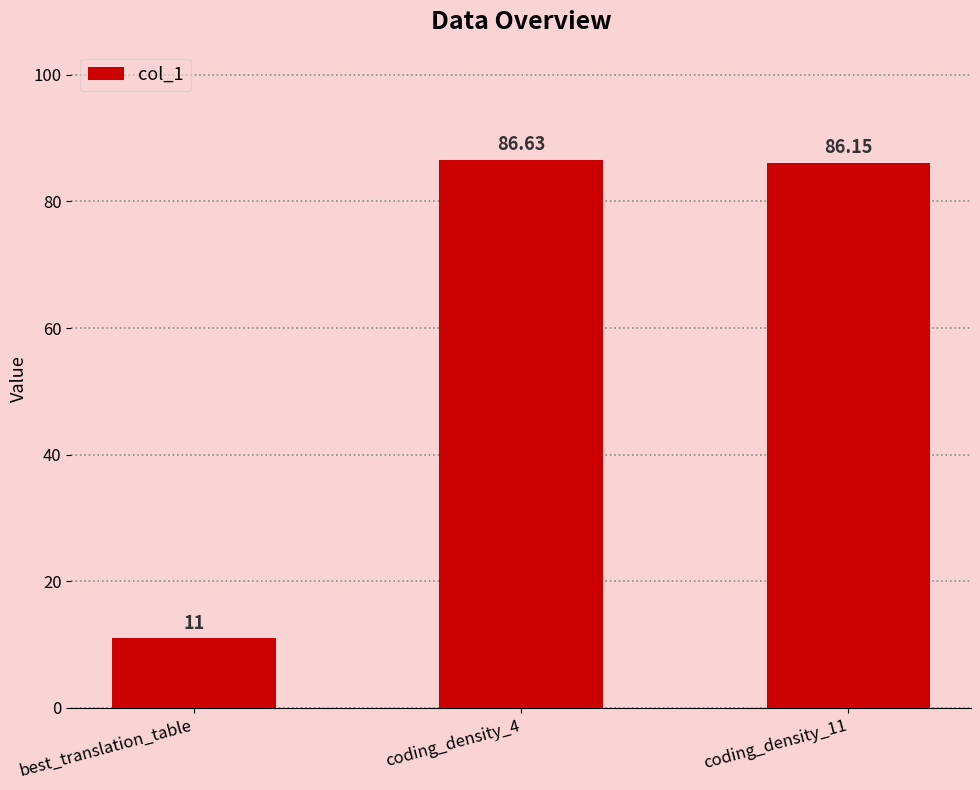

Does the chart contain any negative values?

No